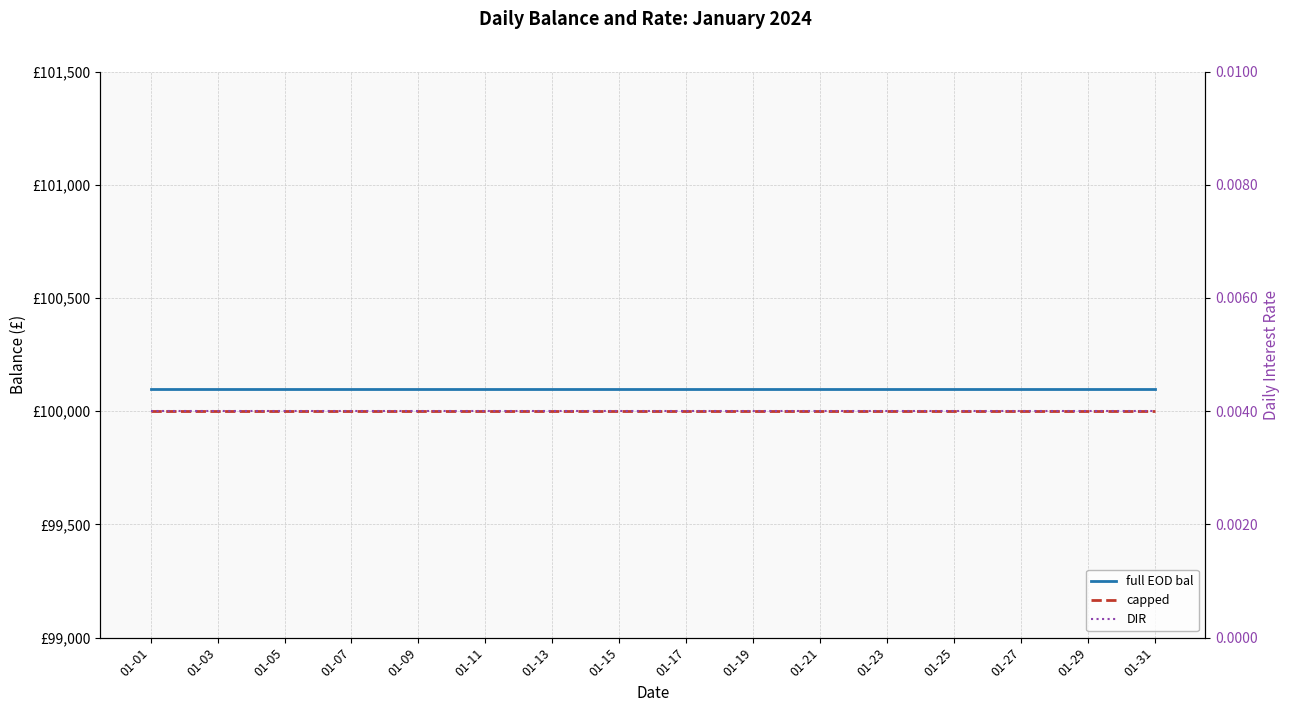

Is the value of capped at 01-23 greater than the value of full EOD bal at 25?

No